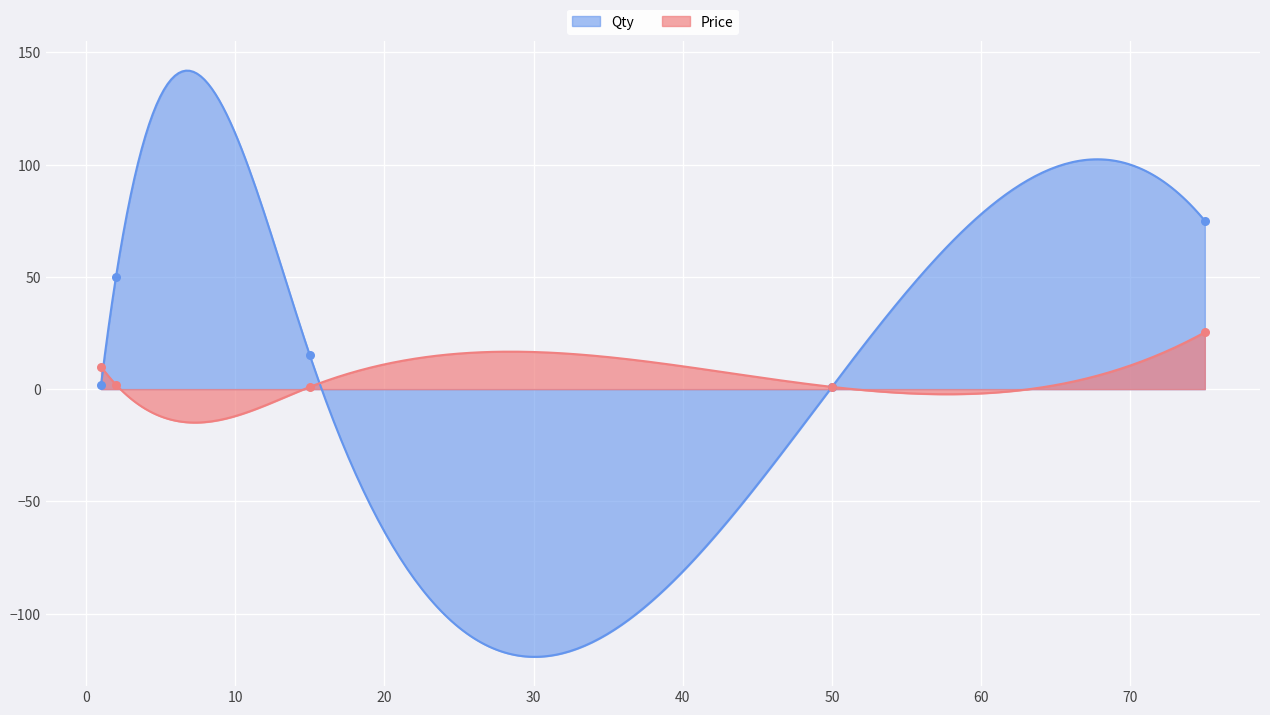

Which series has the widest spread of Y values?

Qty